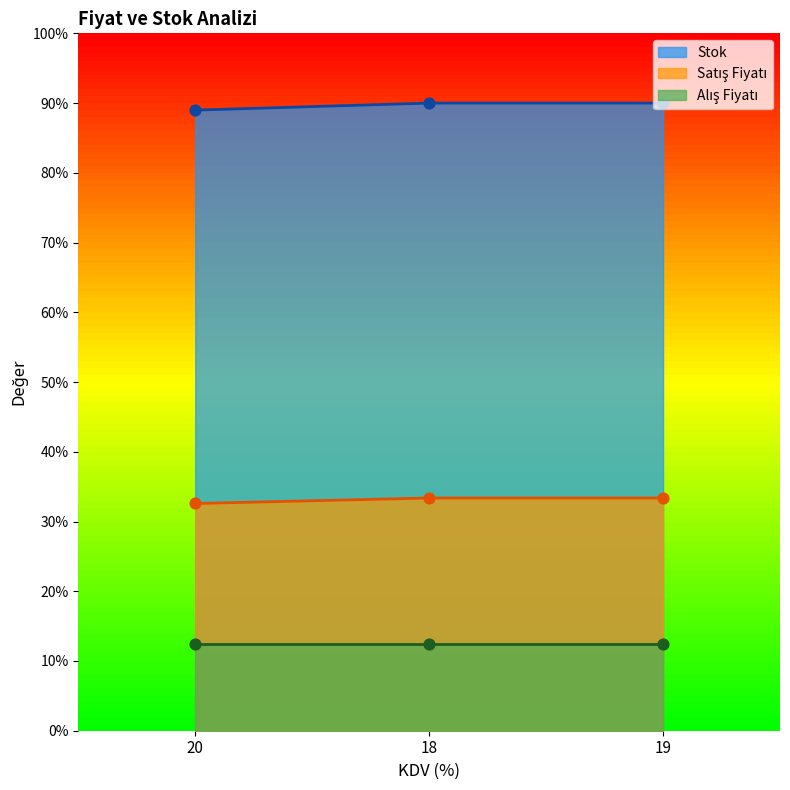

Is the value of Satış Fiyatı at 18 greater than the value of Stok at 19?

No